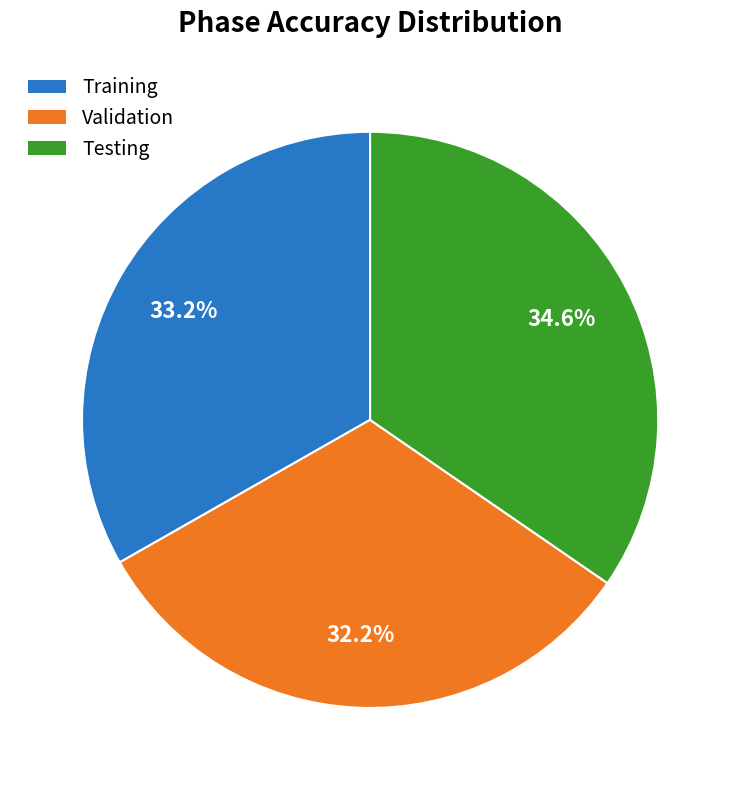

Between Testing and Training, which is larger?

Testing